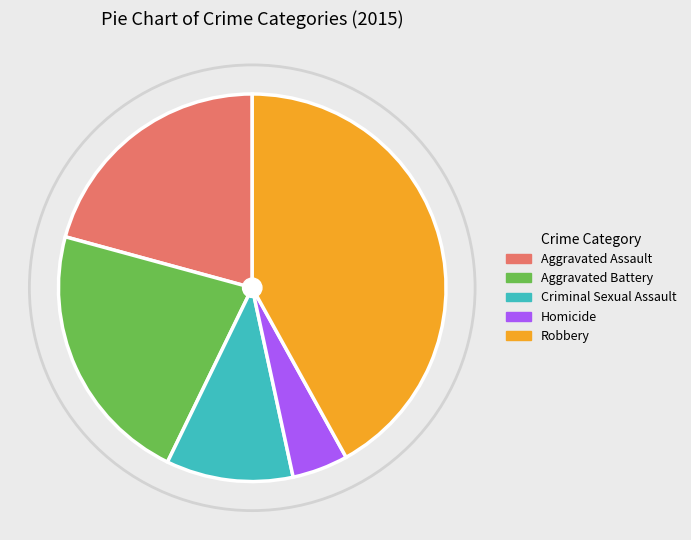

Count the number of slices in the pie.

5